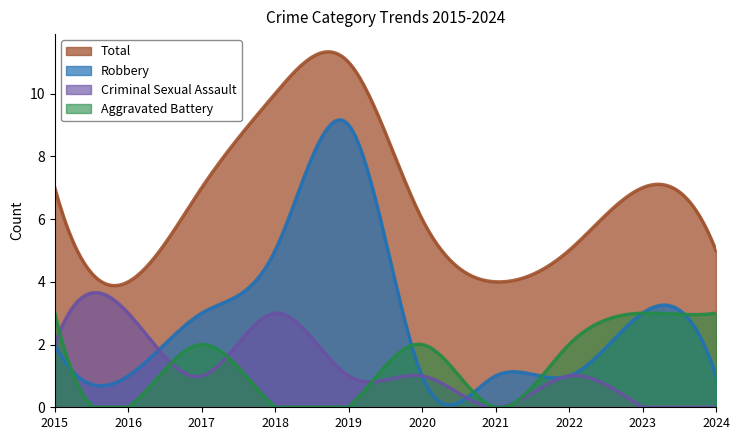

What is the value of the Total point at the 7th from the left?

4